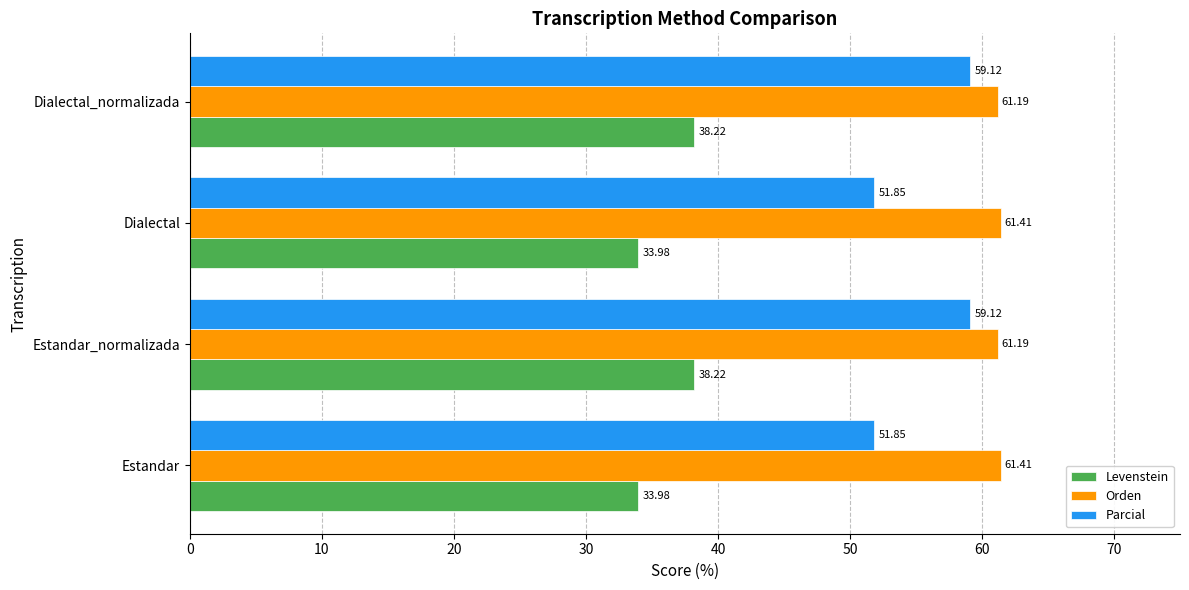

Which series changed the most between Estandar and Estandar_normalizada?

Parcial